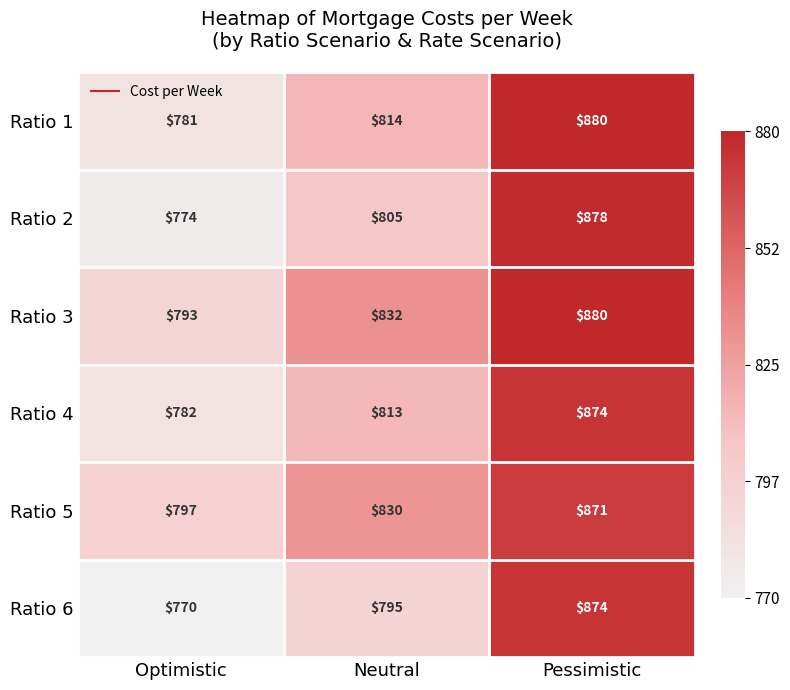

The value of Ratio 4 at Optimistic is 1292. True or false?

False